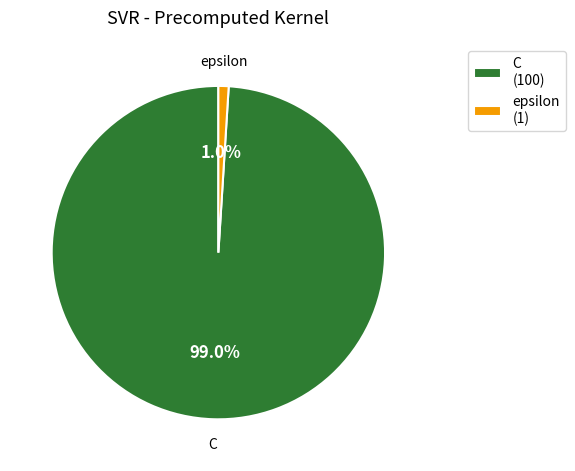

To the nearest percent, what is the difference between the largest and smallest slice percentages?

98%